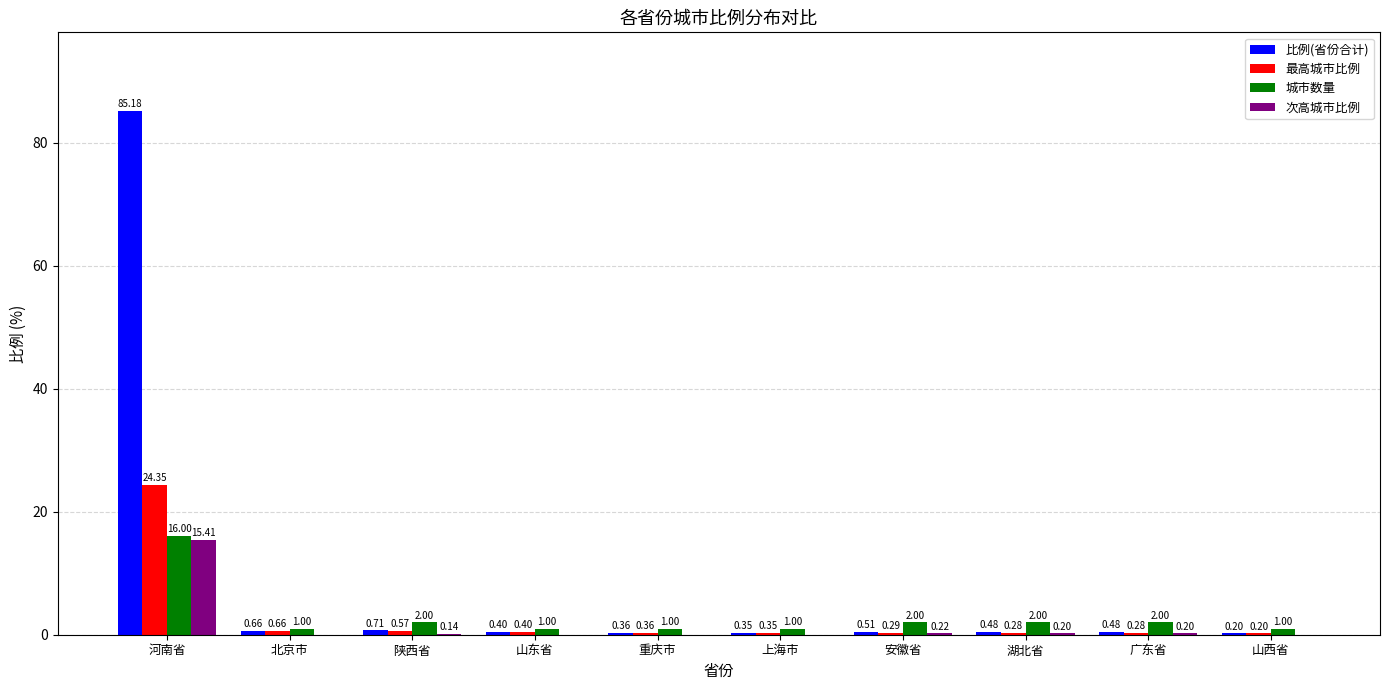

Which series has the largest total across all categories?

比例(省份合计)